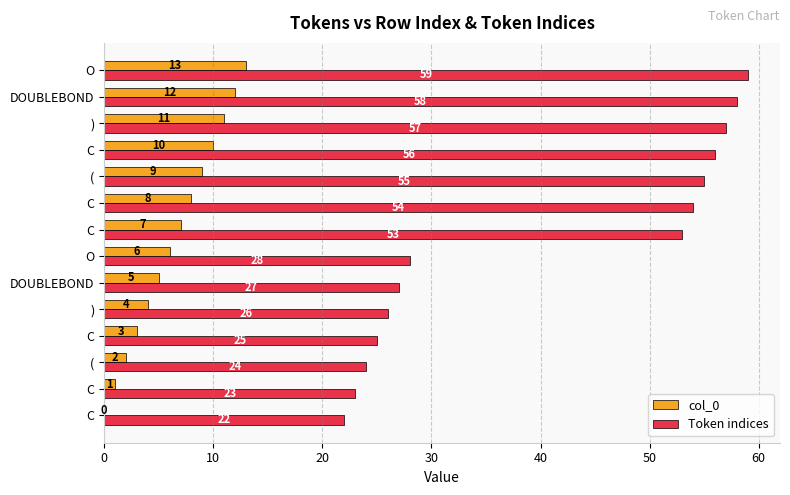

Count the number of categories in the chart.

14